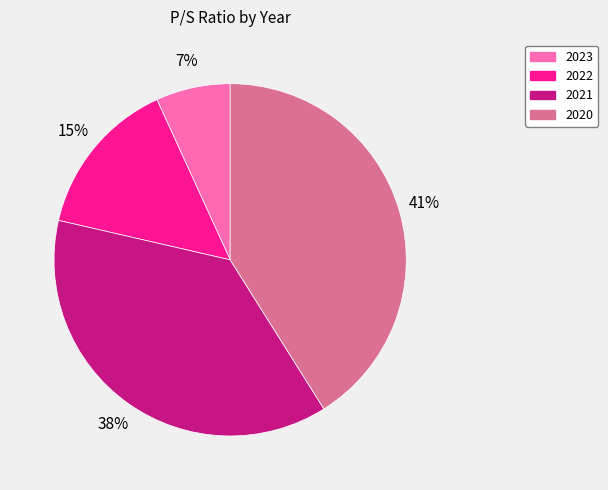

Combined, do 2020 and 2023 account for over 50%?

No